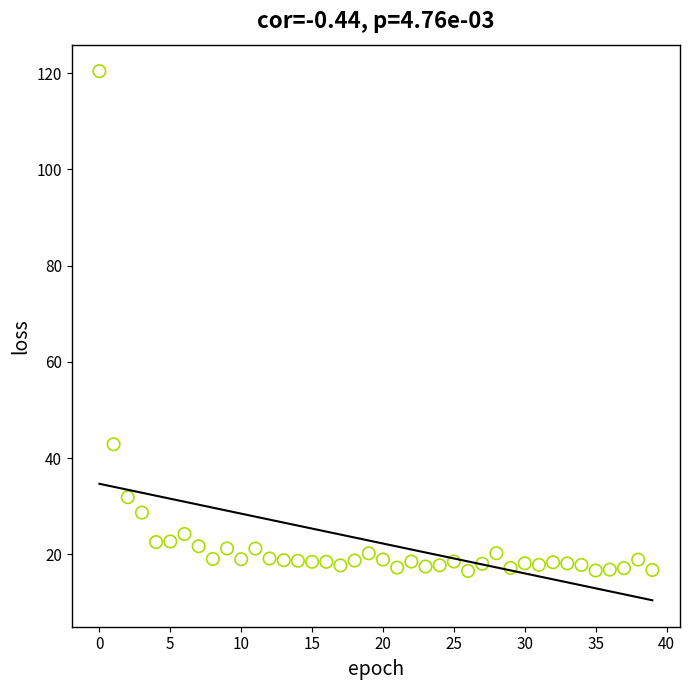

What Y value in the scatter plot is closest to 68?

42.9